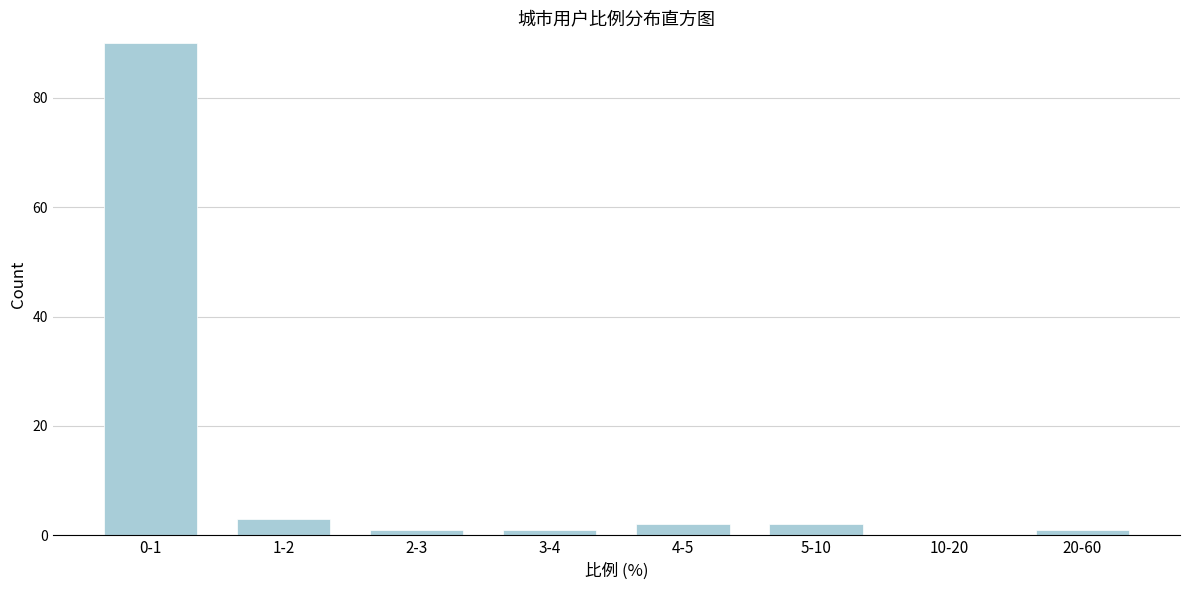

Reading left to right, extract all data points from this chart.

0-1=90	1-2=3	2-3=1	3-4=1	4-5=2	5-10=2	10-20=0	20-60=1